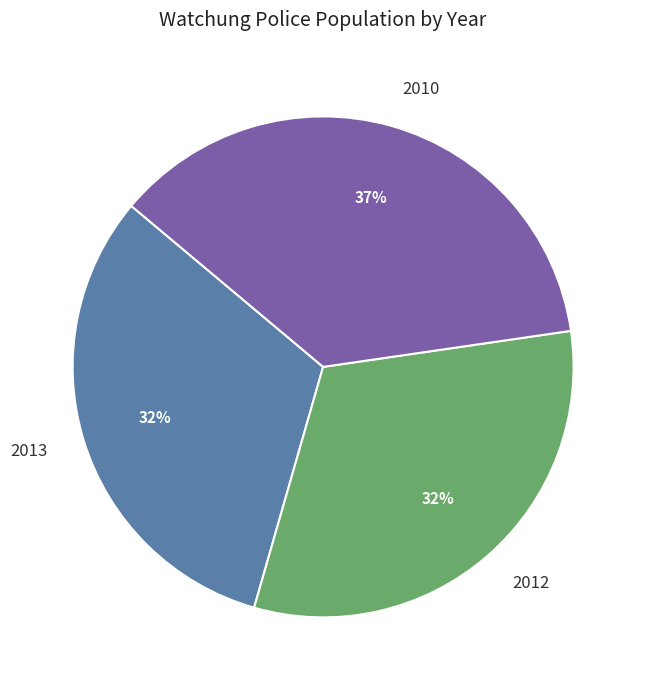

Approximately how many times larger is the value at 2010 compared to 2012?

1.2